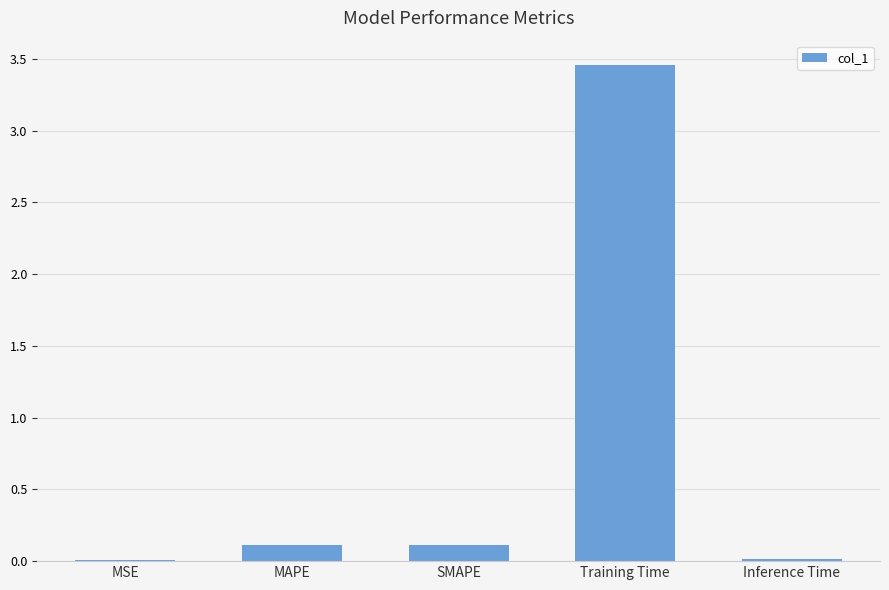

What is the sum of the values at Training Time and SMAPE?

3.6